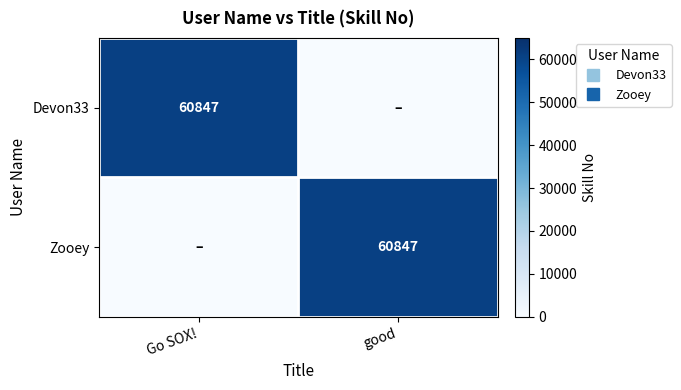

Which label corresponds to the largest value in the chart?

Go SOX!